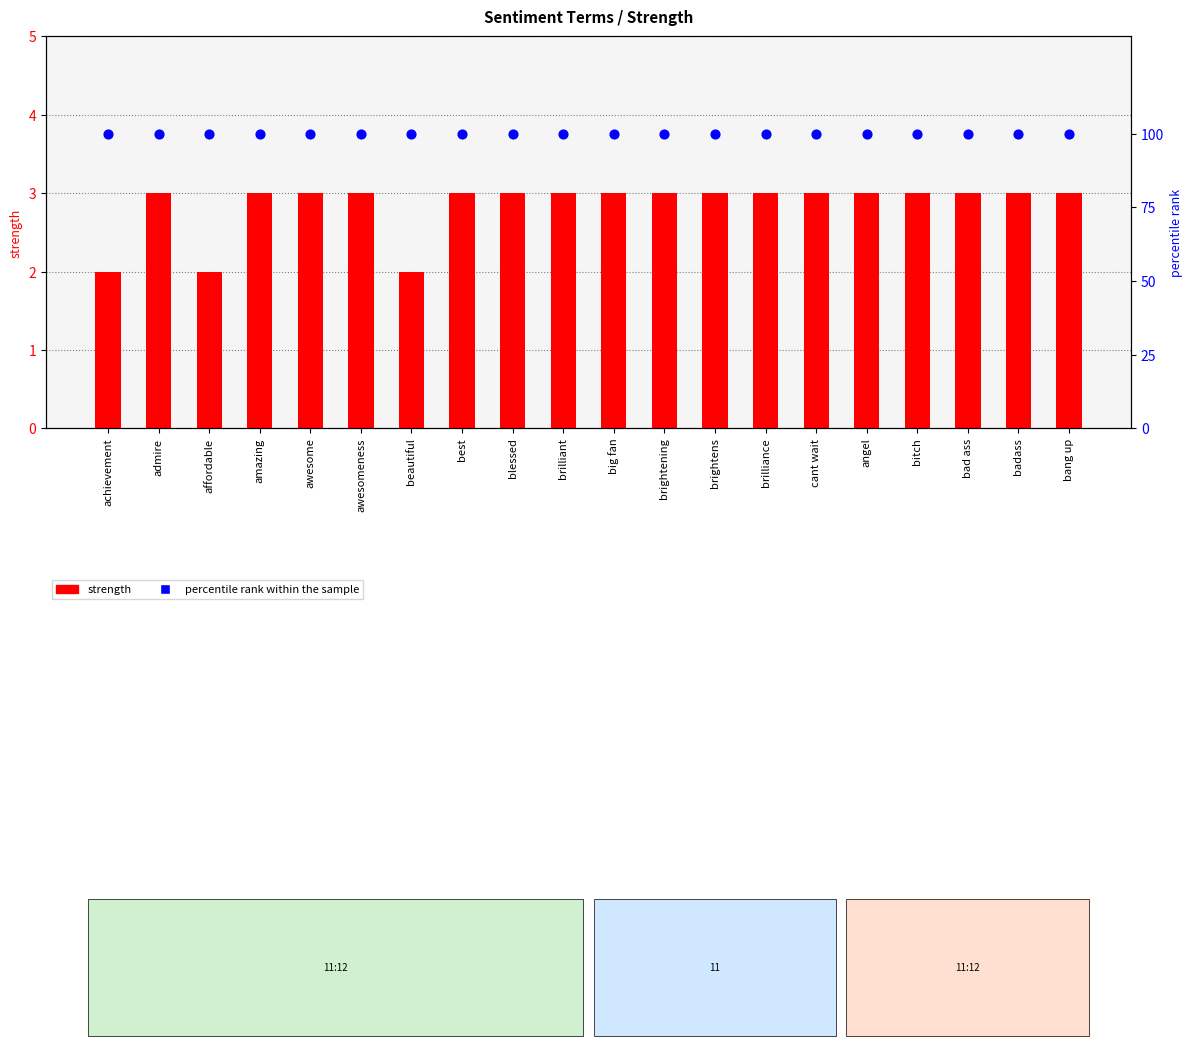

At which category is the sum across all series the highest?

admire